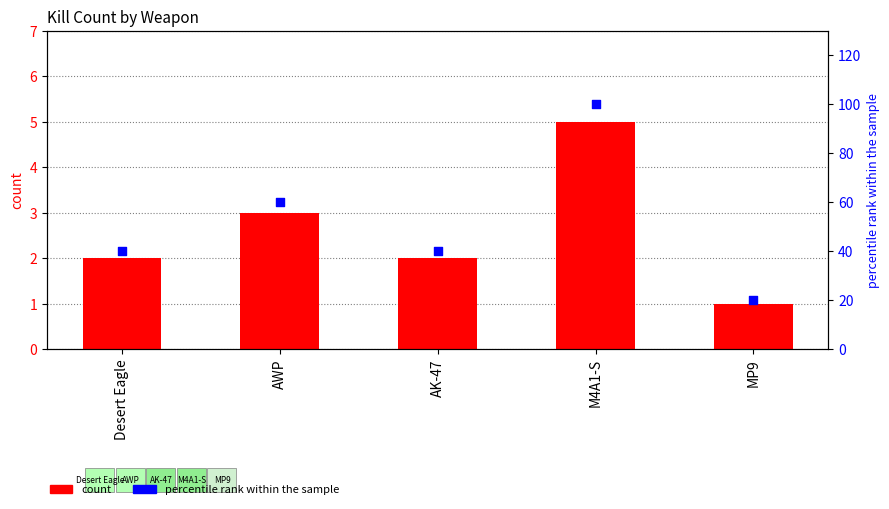

Is the value of count at M4A1-S greater than the value of percentile rank within the sample at AWP?

No